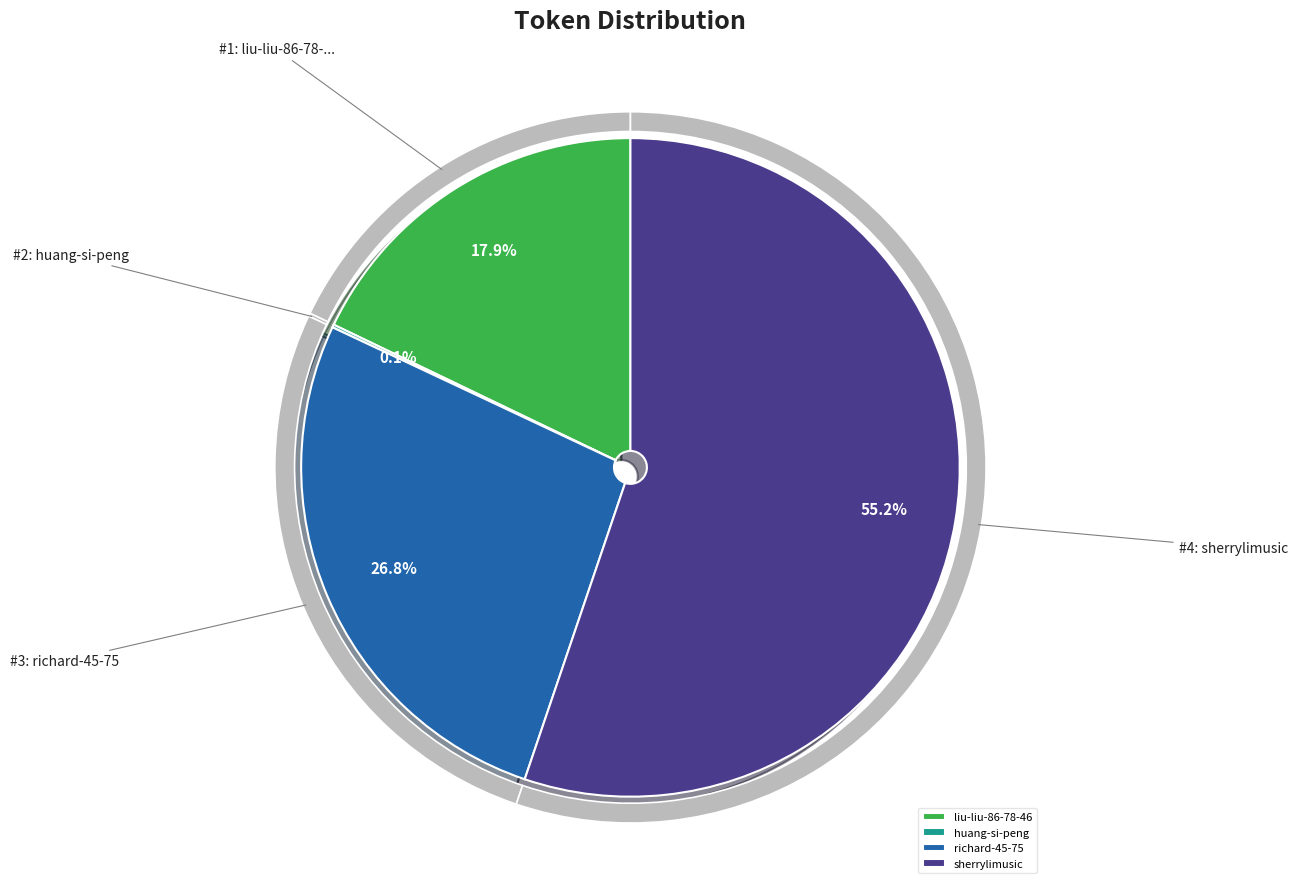

To the nearest percent, what percentage of the pie is liu-liu-86-78-46?

18%